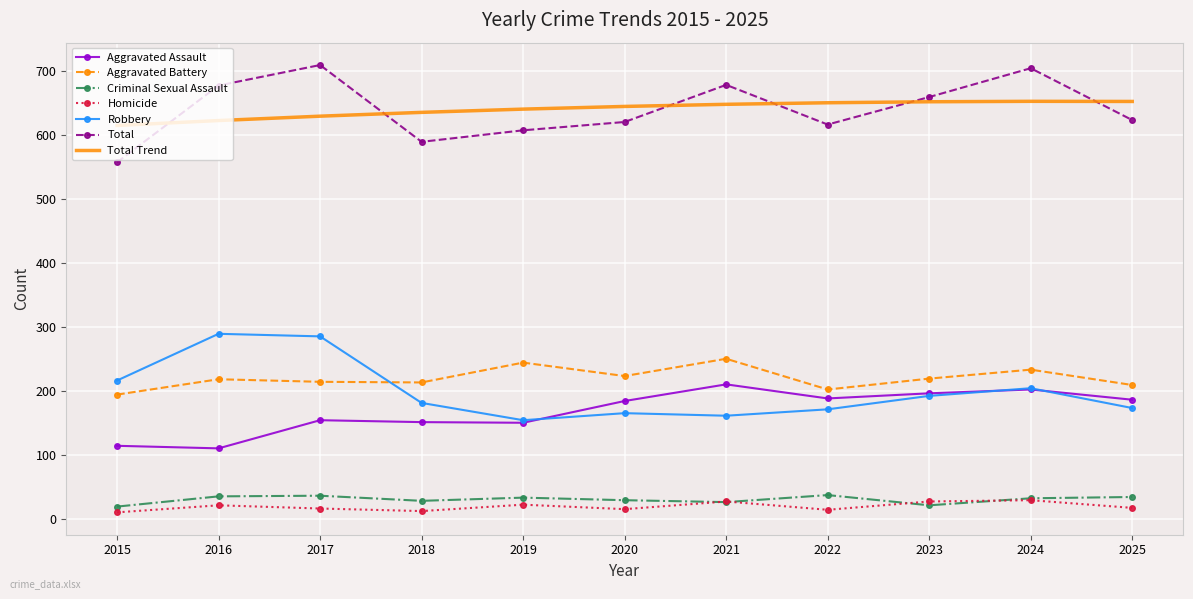

List the series in order of their peak value, highest first.

Total, Total Trend, Robbery, Aggravated Battery, Aggravated Assault, Criminal Sexual Assault, Homicide